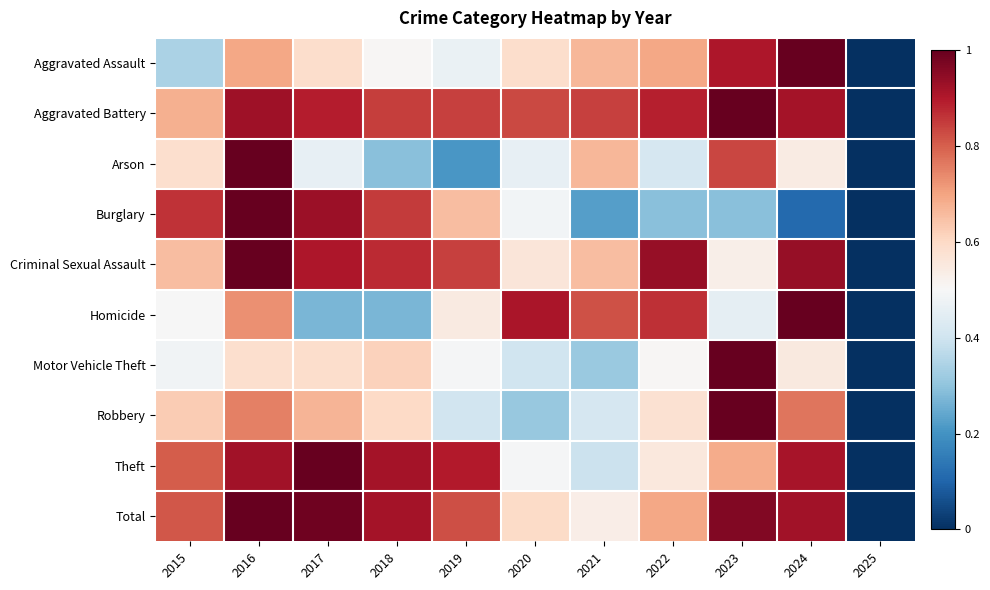

Reading right to left, transcribe all the data shown in this chart.

Aggravated Assault: 2025=0.0	2024=1.0	2023=0.9	2022=0.7	2021=0.7	2020=0.6	2019=0.5	2018=0.5	2017=0.6	2016=0.7	2015=0.3
Aggravated Battery: 2025=0.0	2024=0.9	2023=1.0	2022=0.9	2021=0.8	2020=0.8	2019=0.8	2018=0.8	2017=0.9	2016=0.9	2015=0.7
Arson: 2025=0.0	2024=0.5	2023=0.8	2022=0.4	2021=0.7	2020=0.5	2019=0.2	2018=0.3	2017=0.5	2016=1.0	2015=0.6
Burglary: 2025=0.0	2024=0.1	2023=0.3	2022=0.3	2021=0.2	2020=0.5	2019=0.7	2018=0.9	2017=0.9	2016=1.0	2015=0.9
Criminal Sexual Assault: 2025=0.0	2024=0.9	2023=0.5	2022=0.9	2021=0.7	2020=0.6	2019=0.8	2018=0.9	2017=0.9	2016=1.0	2015=0.7
Homicide: 2025=0.0	2024=1.0	2023=0.5	2022=0.9	2021=0.8	2020=0.9	2019=0.5	2018=0.3	2017=0.3	2016=0.7	2015=0.5
Motor Vehicle Theft: 2025=0.0	2024=0.5	2023=1.0	2022=0.5	2021=0.3	2020=0.4	2019=0.5	2018=0.6	2017=0.6	2016=0.6	2015=0.5
Robbery: 2025=0.0	2024=0.8	2023=1.0	2022=0.6	2021=0.4	2020=0.3	2019=0.4	2018=0.6	2017=0.7	2016=0.8	2015=0.6
Theft: 2025=0.0	2024=0.9	2023=0.7	2022=0.6	2021=0.4	2020=0.5	2019=0.9	2018=0.9	2017=1.0	2016=0.9	2015=0.8
Total: 2025=0.0	2024=0.9	2023=1.0	2022=0.7	2021=0.5	2020=0.6	2019=0.8	2018=0.9	2017=1.0	2016=1.0	2015=0.8